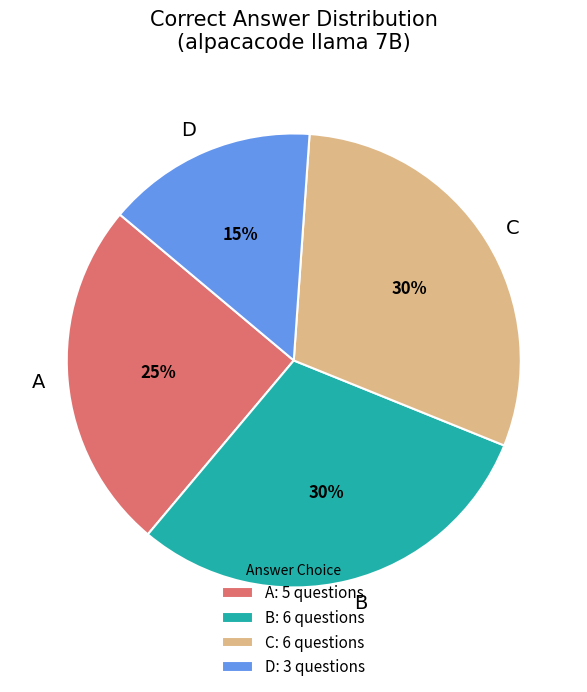

To the nearest percent, what portion does B represent?

30%